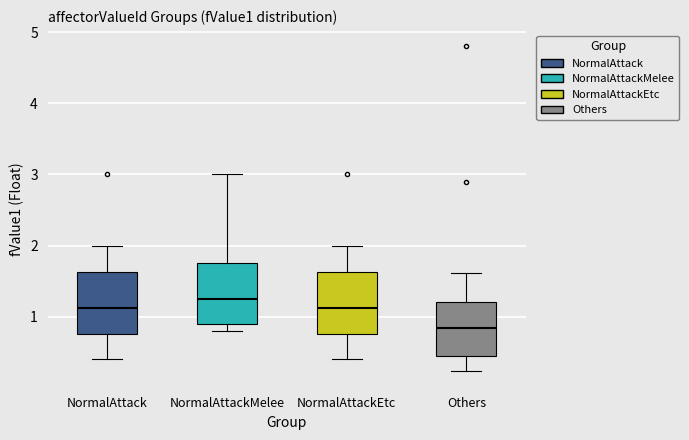

Where is the upper edge of the box for NormalAttackEtc on the y-axis? The values are not printed on the chart, so give them approximately, as read against the axis.

1.6